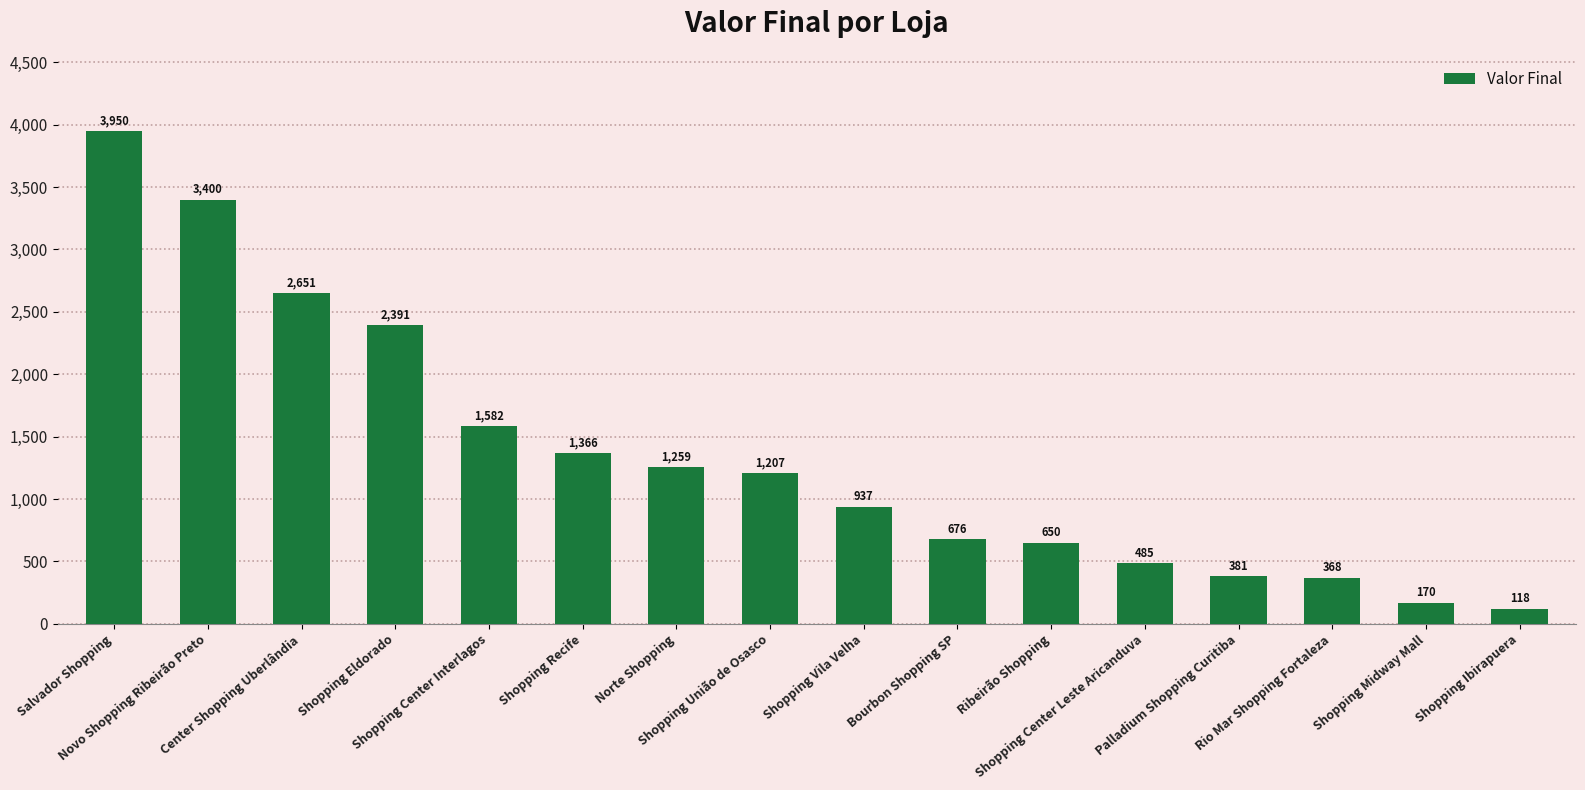

Rank the categories by value from lowest to highest.

Shopping Ibirapuera, Shopping Midway Mall, Rio Mar Shopping Fortaleza, Palladium Shopping Curitiba, Shopping Center Leste Aricanduva, Ribeirão Shopping, Bourbon Shopping SP, Shopping Vila Velha, Shopping União de Osasco, Norte Shopping, Shopping Recife, Shopping Center Interlagos, Shopping Eldorado, Center Shopping Uberlândia, Novo Shopping Ribeirão Preto, Salvador Shopping